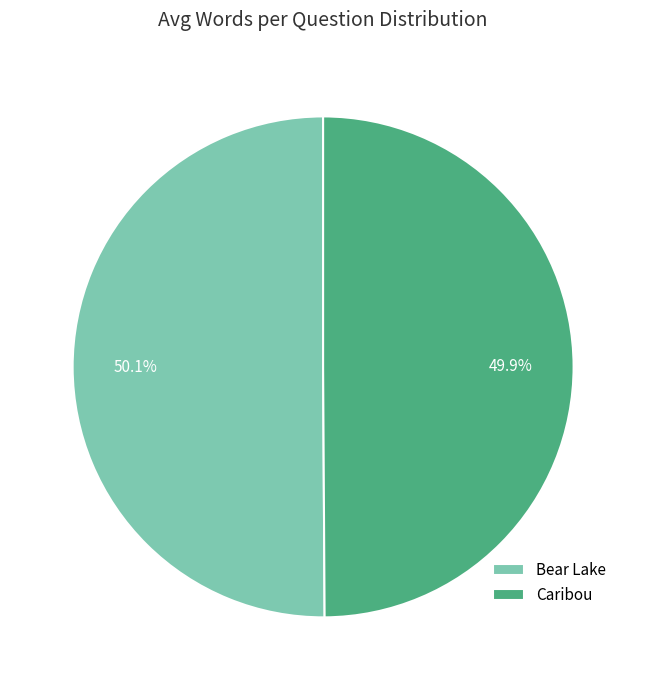

Does any single category account for the majority?

Yes